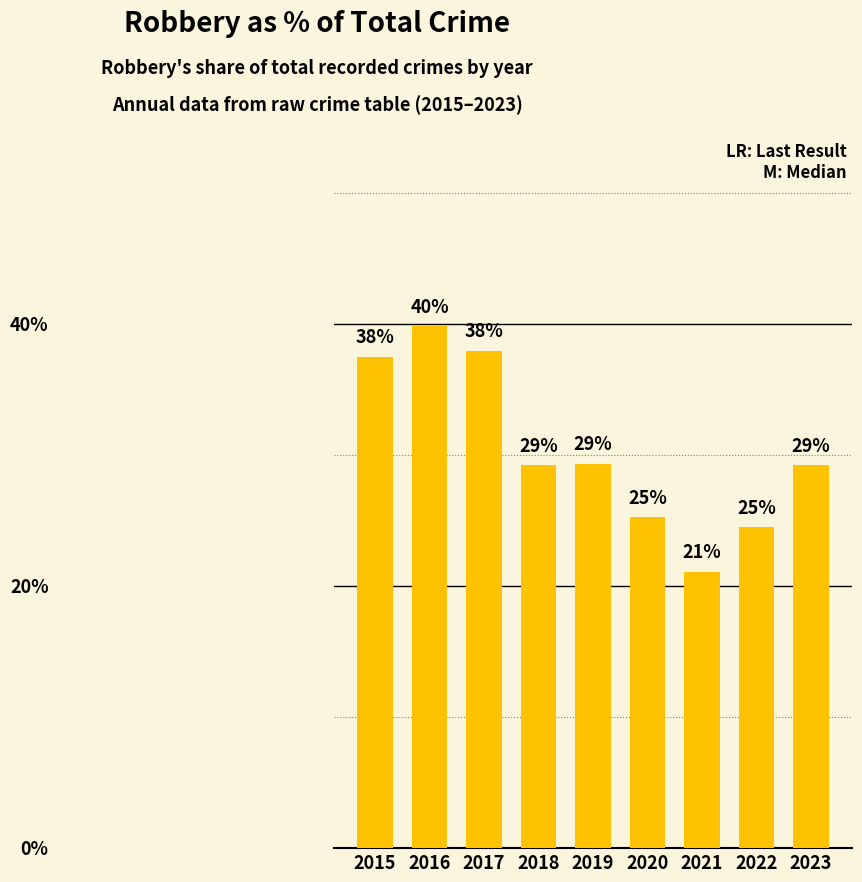

Are the bars horizontal?

No